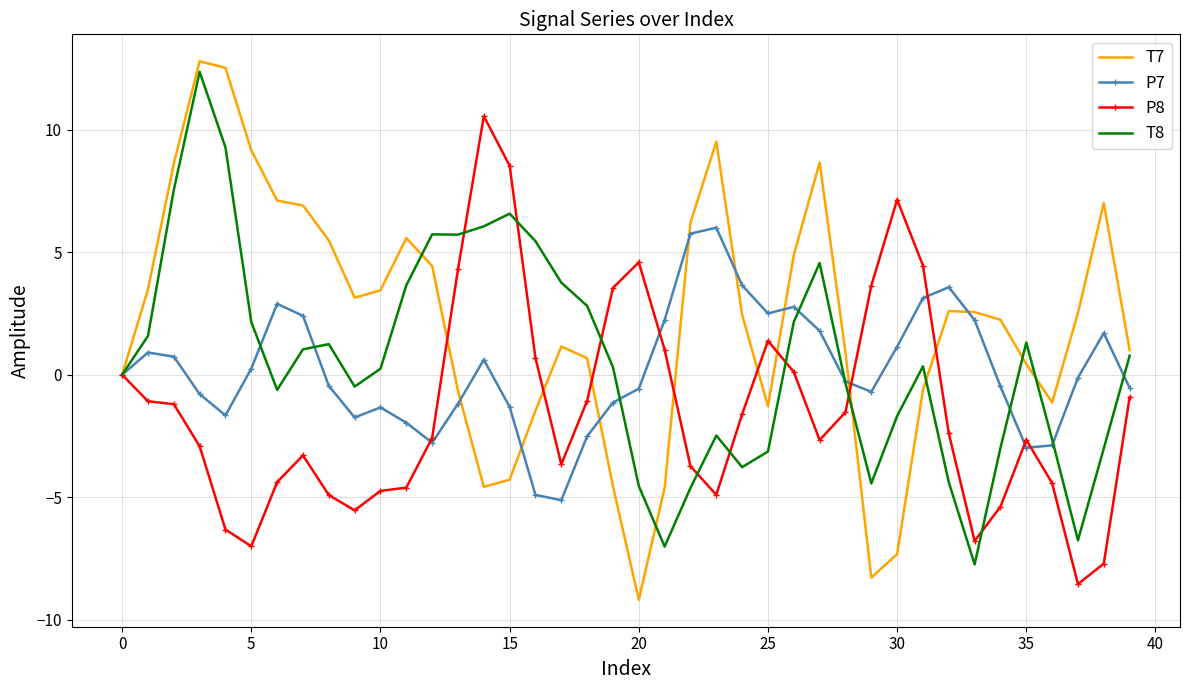

Which series has the widest spread of values?

T7